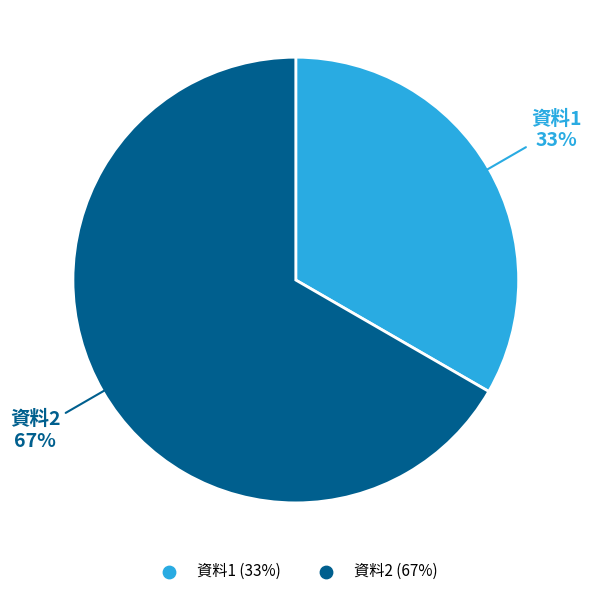

Count the number of slices in the pie.

2